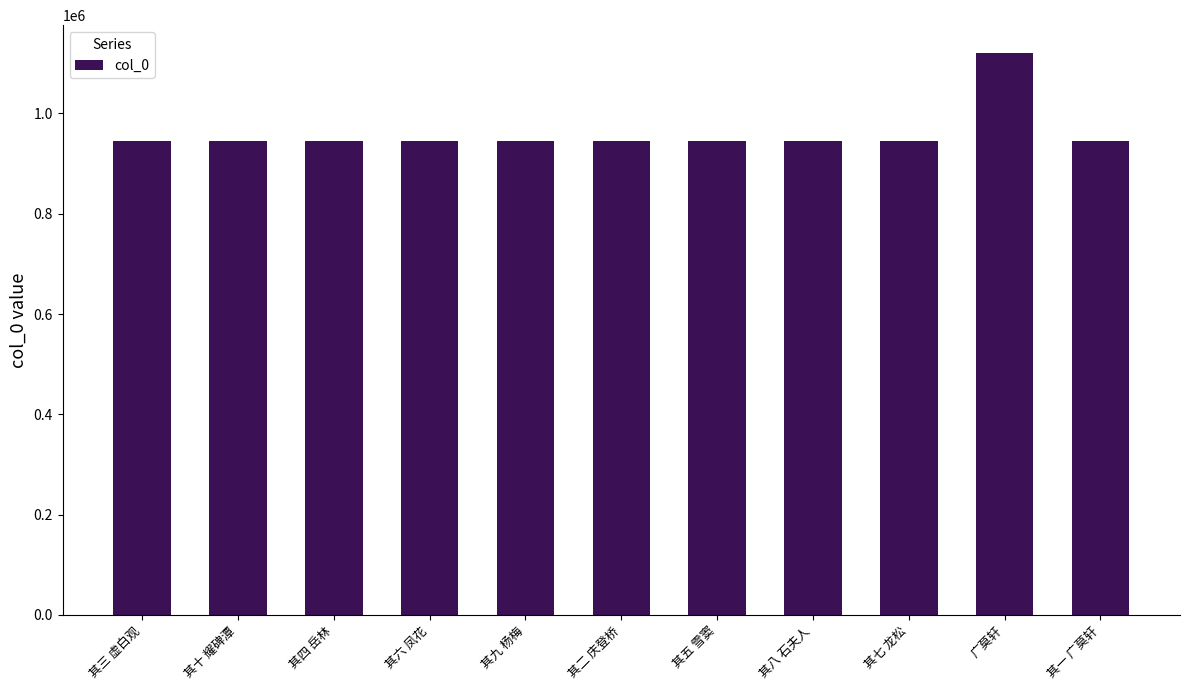

What is the label of the 8th bar from the right?

其六 凤花